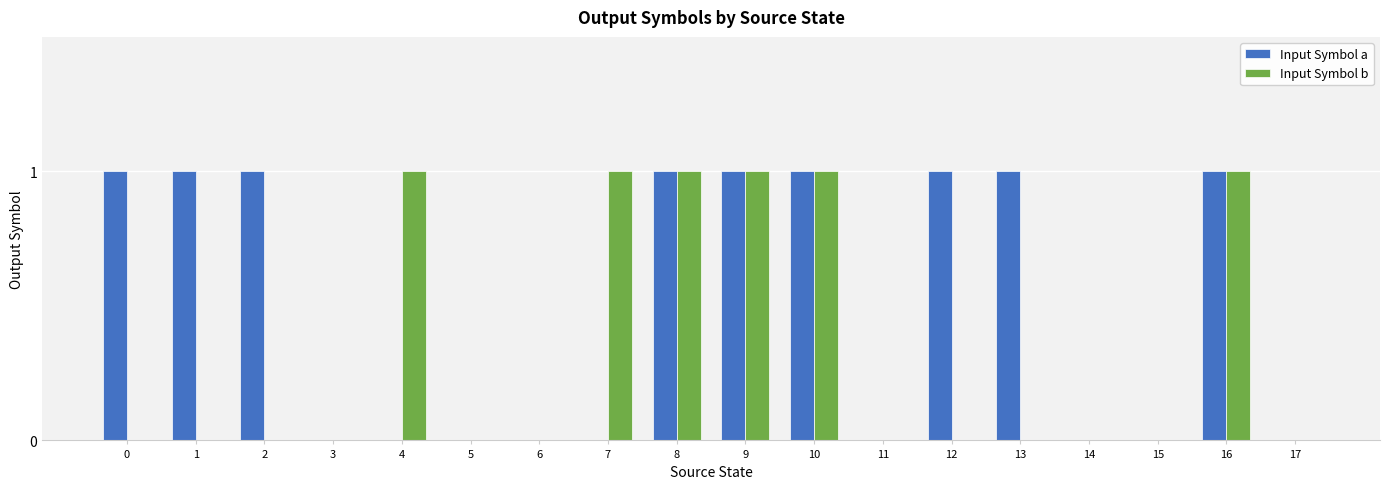

The Input Symbol b series shows 0 at 13. True or false?

True